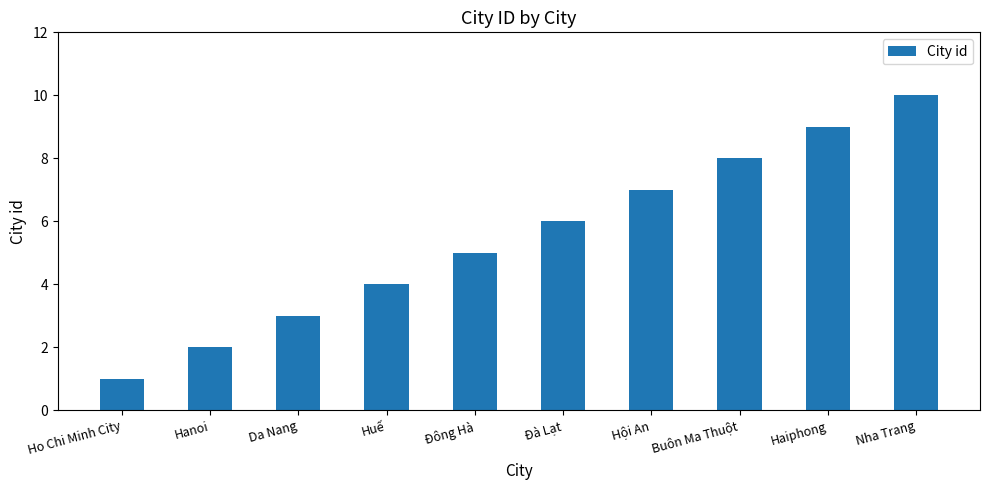

Count the number of categories in the chart.

10